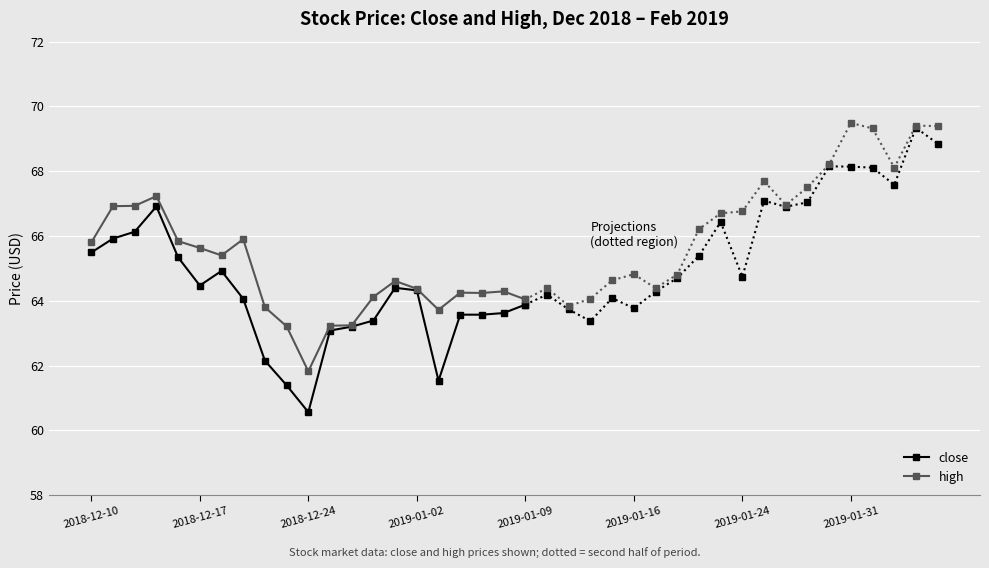

List the series in order of their overall mean, lowest first.

close, high